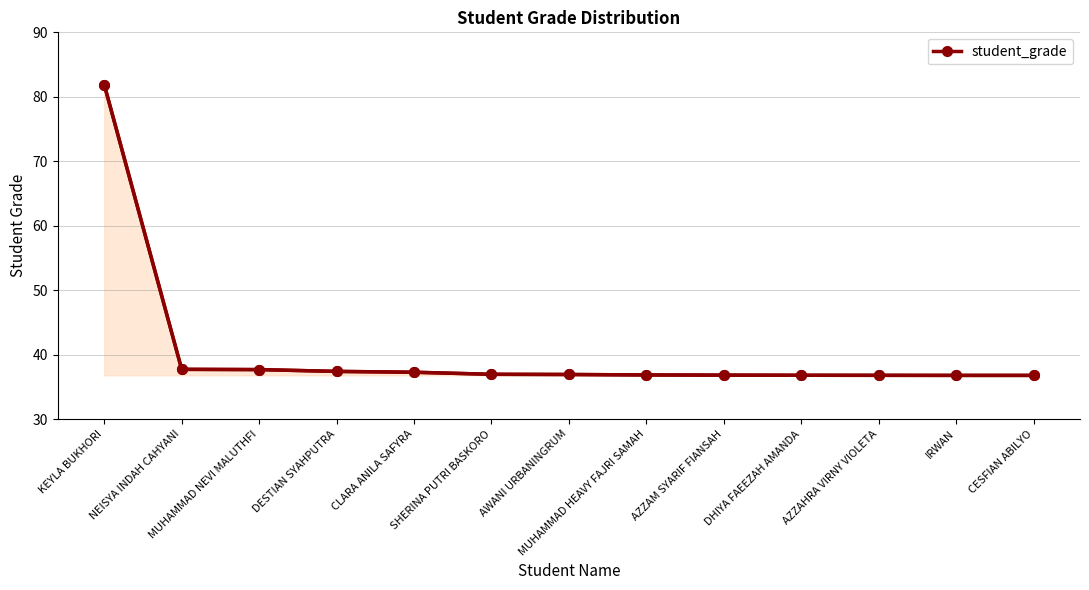

What is the change in value from CLARA ANILA SAFYRA to IRWAN?

-0.5